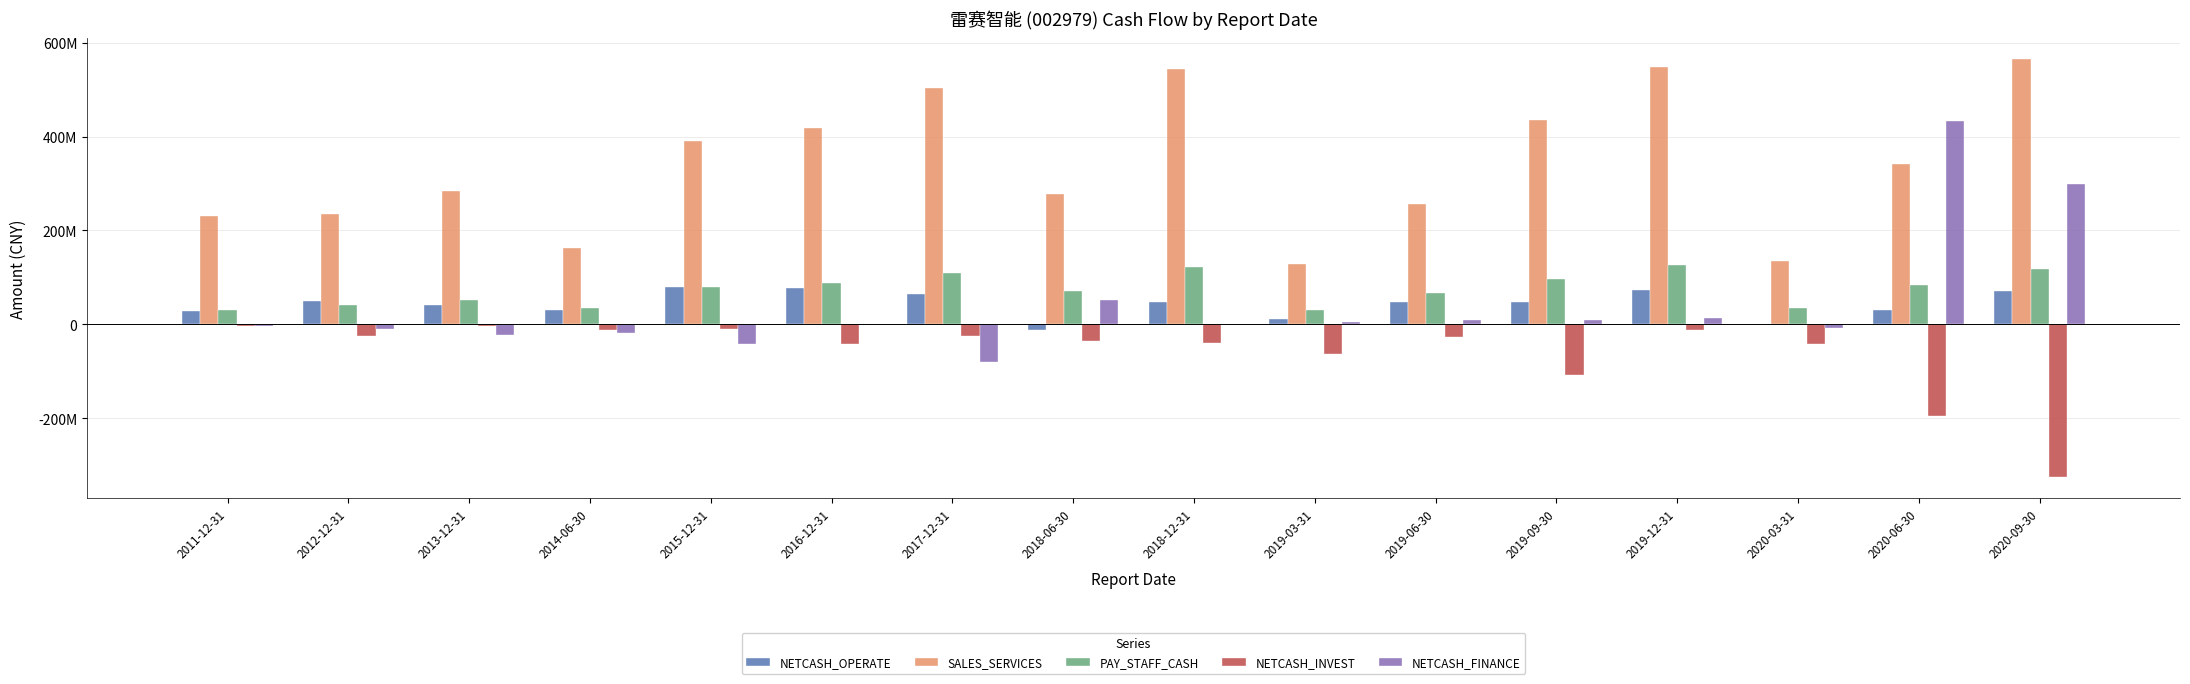

Reading left to right, extract all data points from this chart.

NETCASH_OPERATE: 28962190.8	49847158.7	41299804.3	31056809.7	79921953.8	77902169.6	64708485.8	-11811594.9	48300140.0	10318520.3	48433881.5	47751038.3	72710575.8	1378706.8	29905768.5	71923873.8
SALES_SERVICES: 231422611.0	235778311.2	284561940.7	163373399.7	390070260.4	419072663.4	504484288.2	277077609.6	544622026.3	127487640.3	257272593.9	434866631.9	548290876.2	134811898.1	342111442.1	564476850.2
PAY_STAFF_CASH: 31351610.4	40553922.0	52851134.1	34332795.0	78823325.2	86982257.6	108442304.0	70987184.0	121679678.5	30860686.9	66917786.2	97055822.9	127243921.2	34701375.9	82916637.2	118858973.4
NETCASH_INVEST: -3635052.9	-25660861.6	-4020543.4	-12807063.7	-9667069.0	-40914673.5	-25053063.5	-36298828.7	-40115016.1	-64075650.4	-27455670.2	-108352274.3	-12443984.1	-41238326.2	-195311474.6	-325683606.7
NETCASH_FINANCE: -3794002.5	-10500000.0	-23305736.5	-17500000.0	-41281477.8	-2100100.0	-80577982.8	52628082.8	1385997.1	4054162.0	9383327.4	9784542.2	12400336.4	-7581514.6	432131097.3	299181645.7